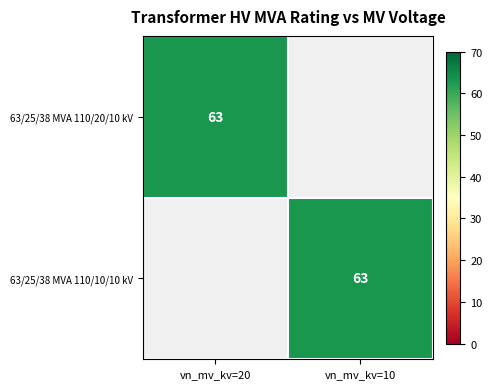

The value of 63/25/38 MVA 110/20/10 kV at vn_mv_kv=20 is 31. True or false?

False